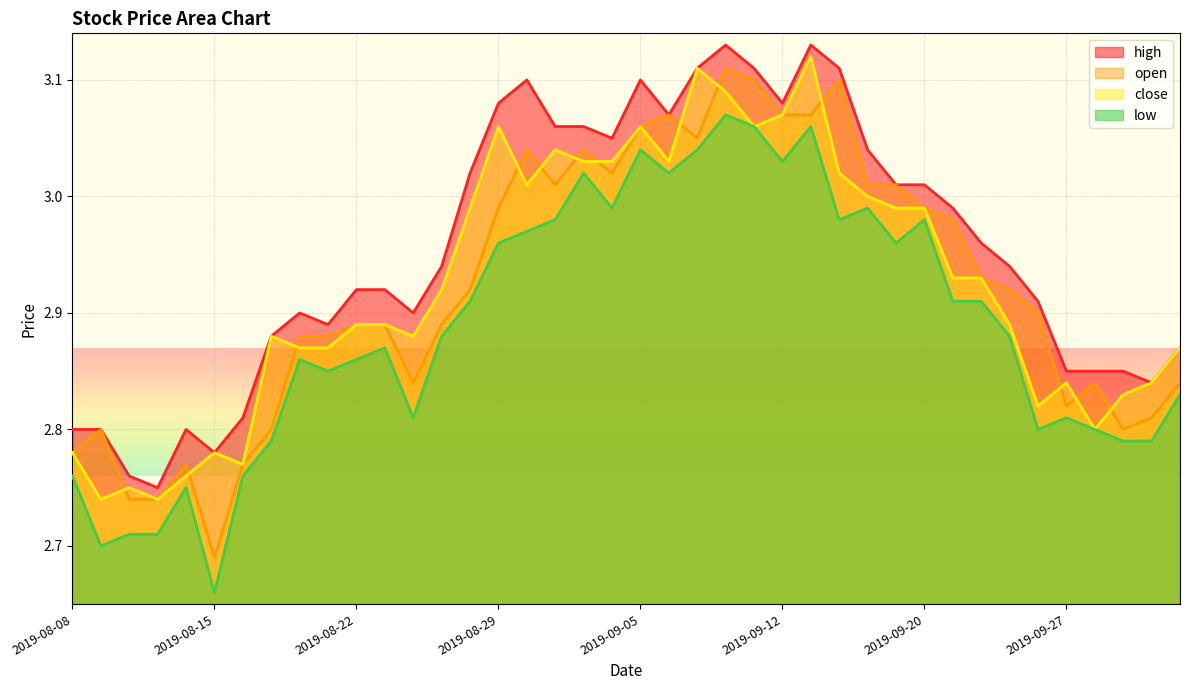

Rank the series by their maximum value, from highest to lowest.

high, close, open, low